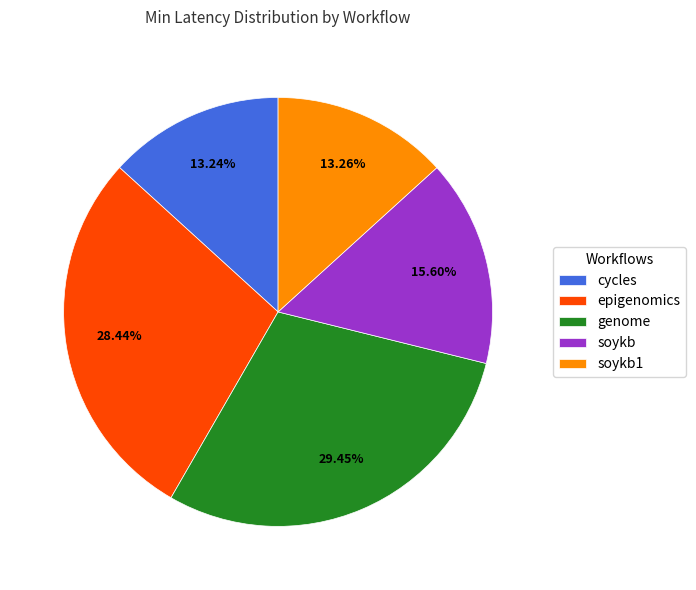

Approximately how many times larger is the value at soykb compared to soykb1?

1.2